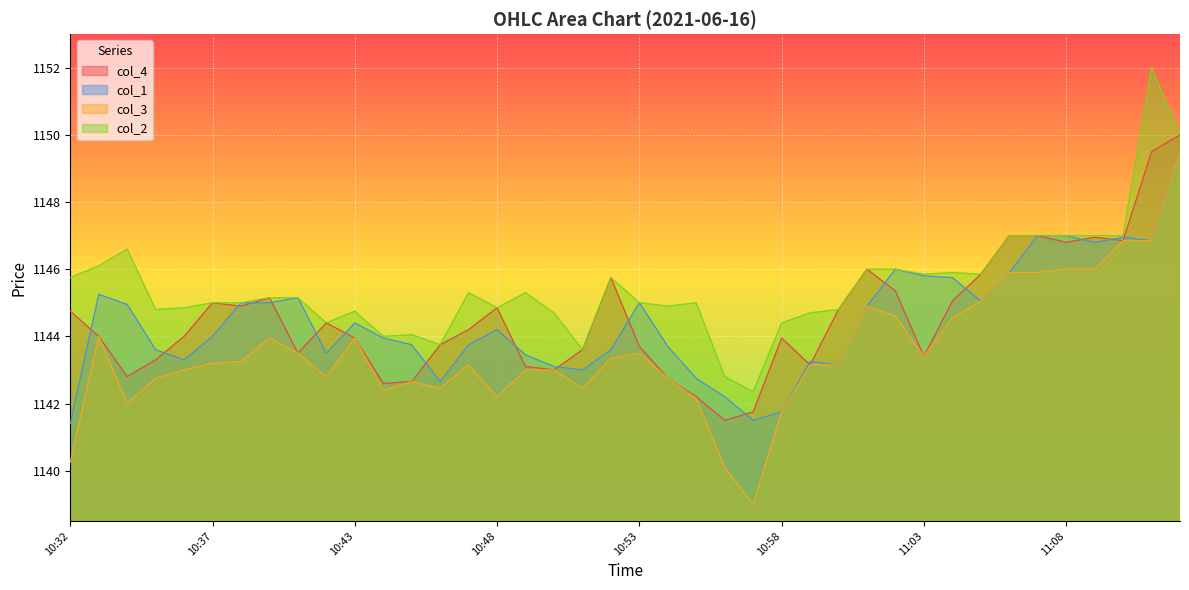

At which category does col_1 reach its first local peak?

10:33